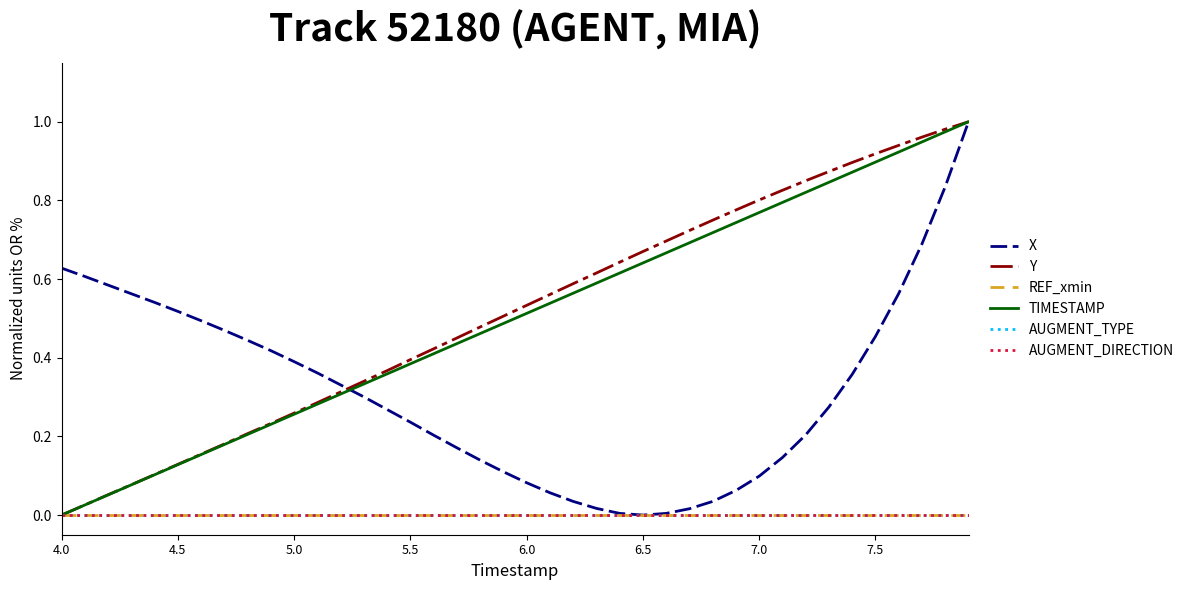

Is this an area chart (filled region under the line)?

No